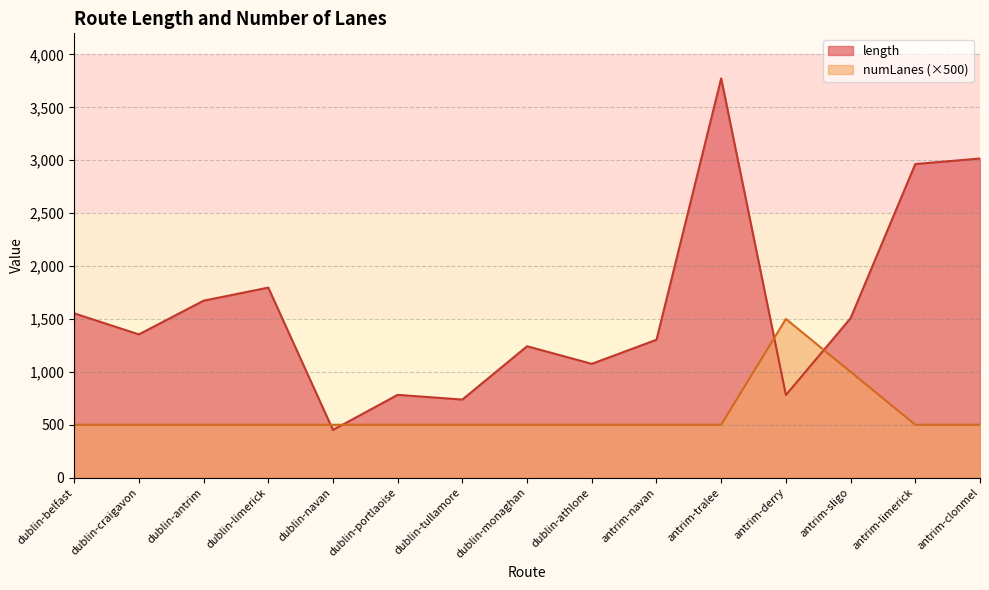

Does the chart display data point markers on the line(s)?

No